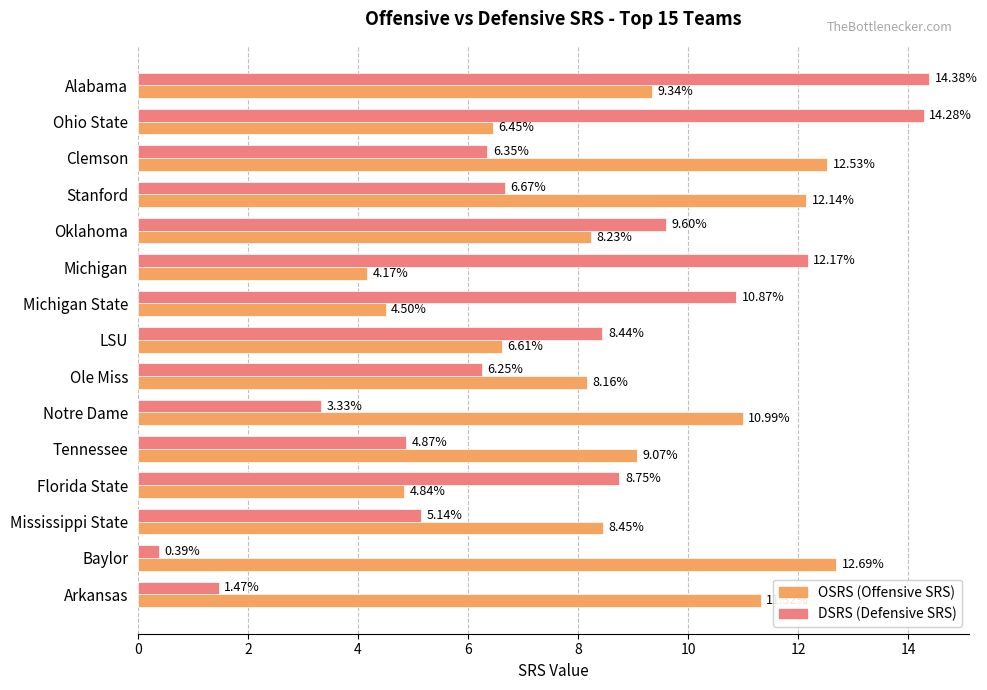

Which category has the lowest value across all series?

Baylor